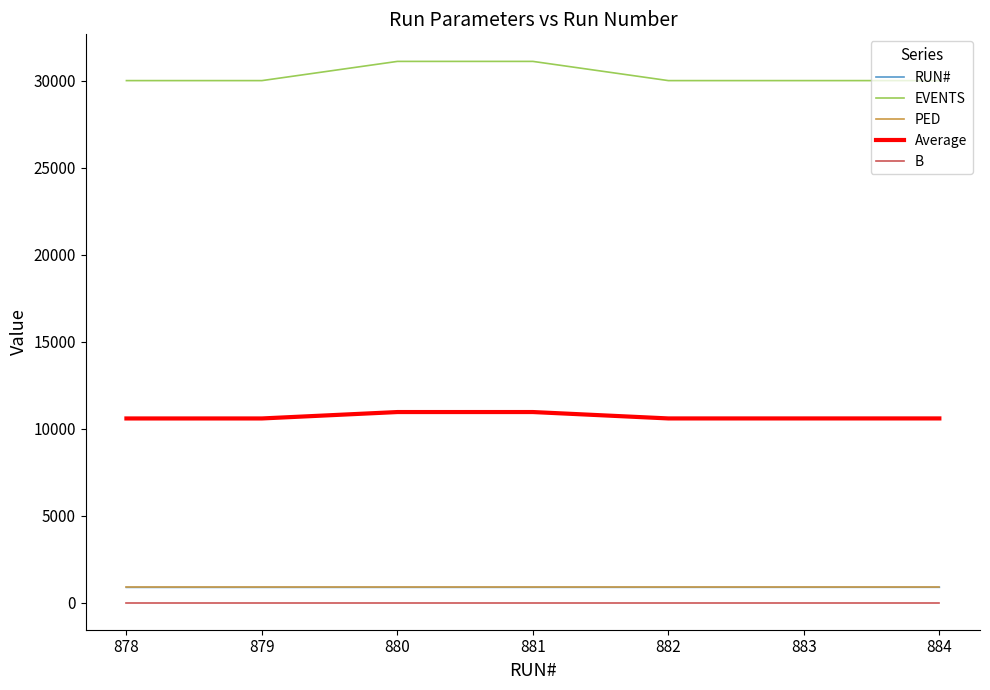

Does the chart display data point markers on the line(s)?

No